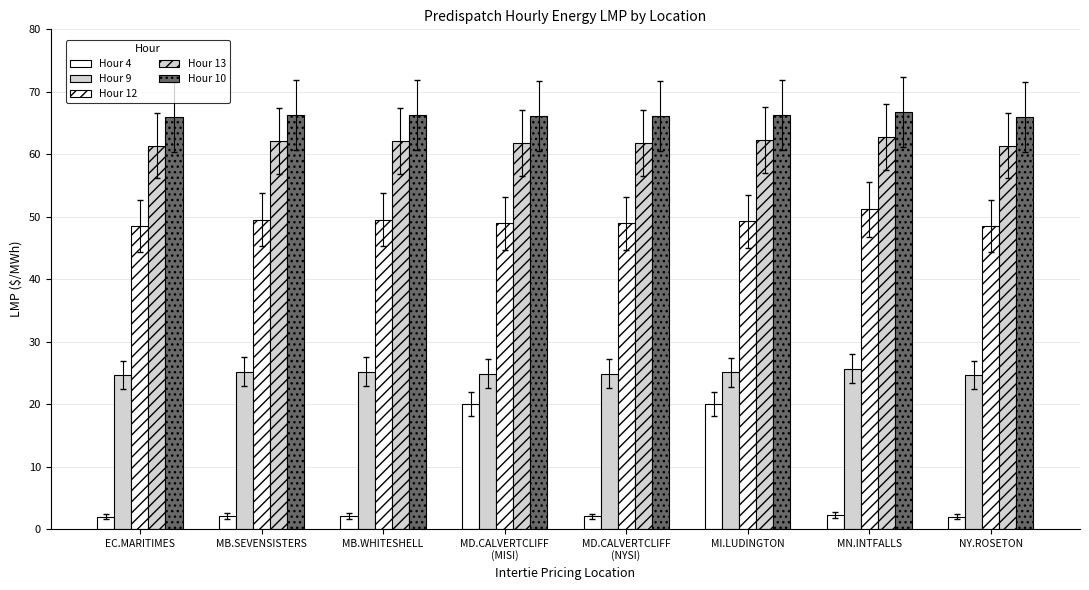

At which label is Hour 10 closest to 66?

EC.MARITIMES